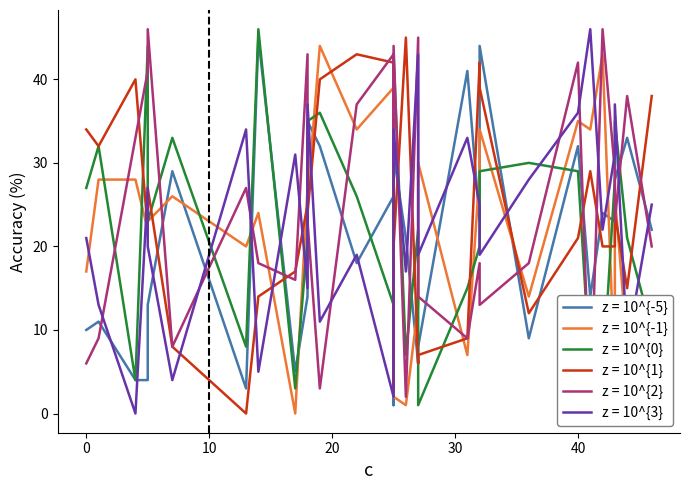

What is the total value across all series at 23?

114